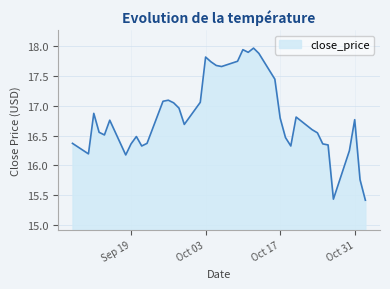

What is the difference between the maximum and minimum values?

2.6